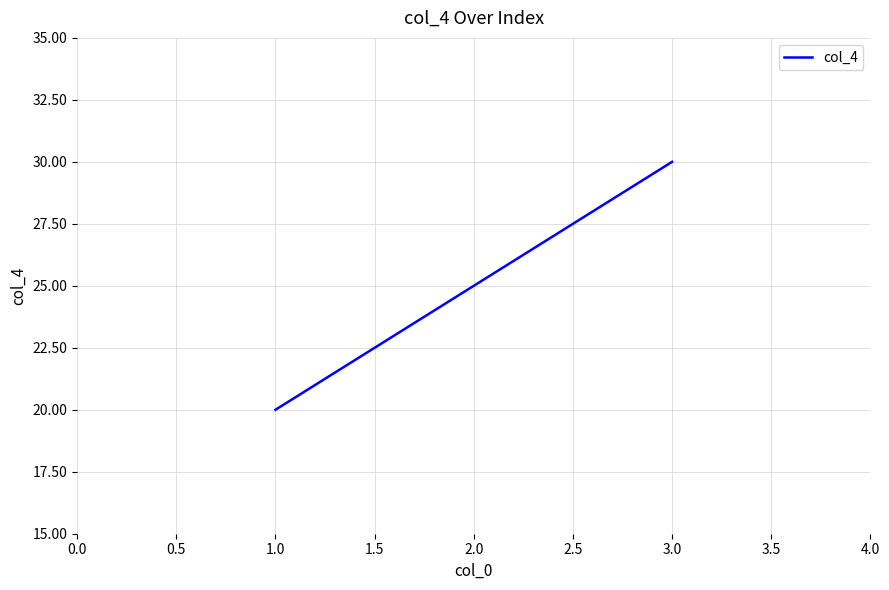

What position from the left is 2.0?

2